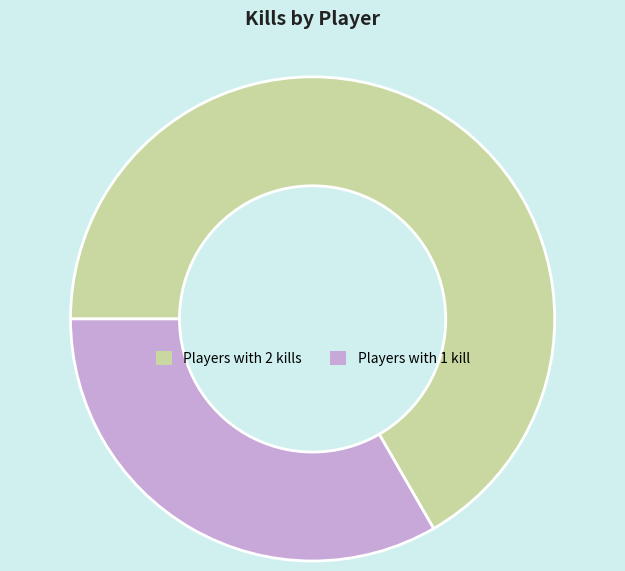

Is there any slice that represents more than half of the pie?

Yes